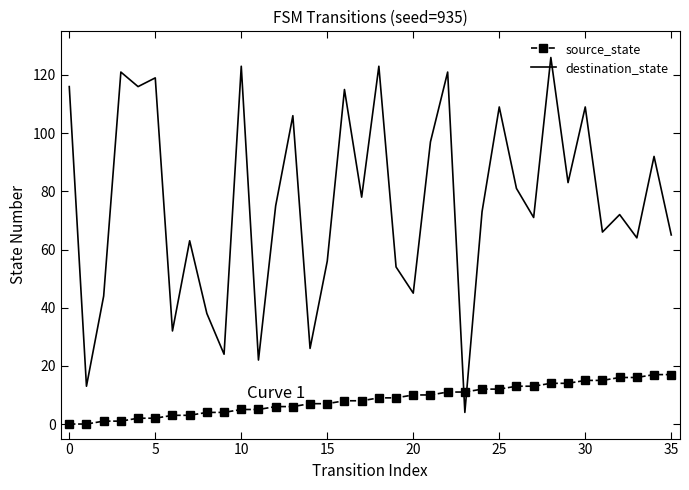

What is the difference between the maximum and minimum values in the destination_state series?

122